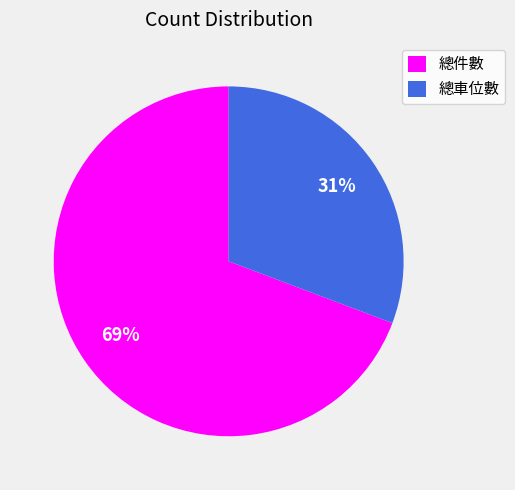

What is the largest slice in the pie chart?

總件數